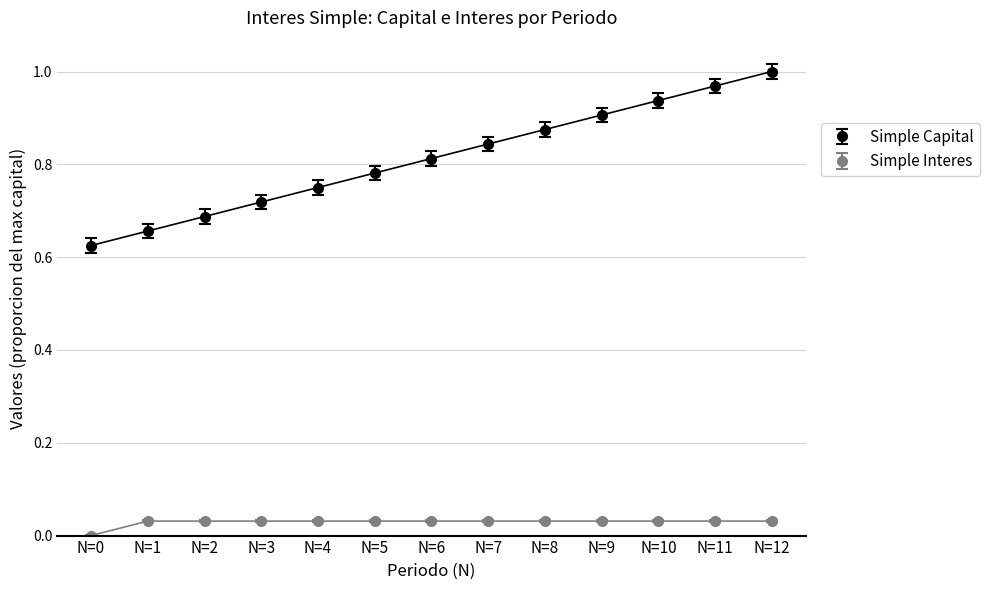

At which category does the chart reach its peak across all series?

N=12